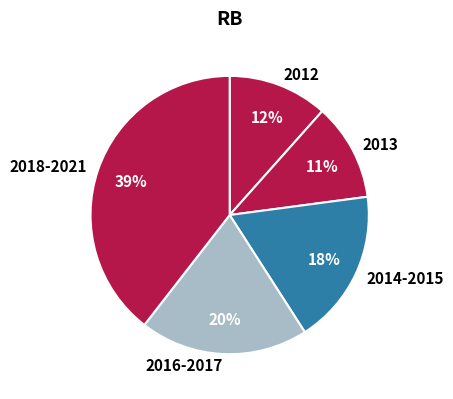

How many slices are in this pie chart?

5